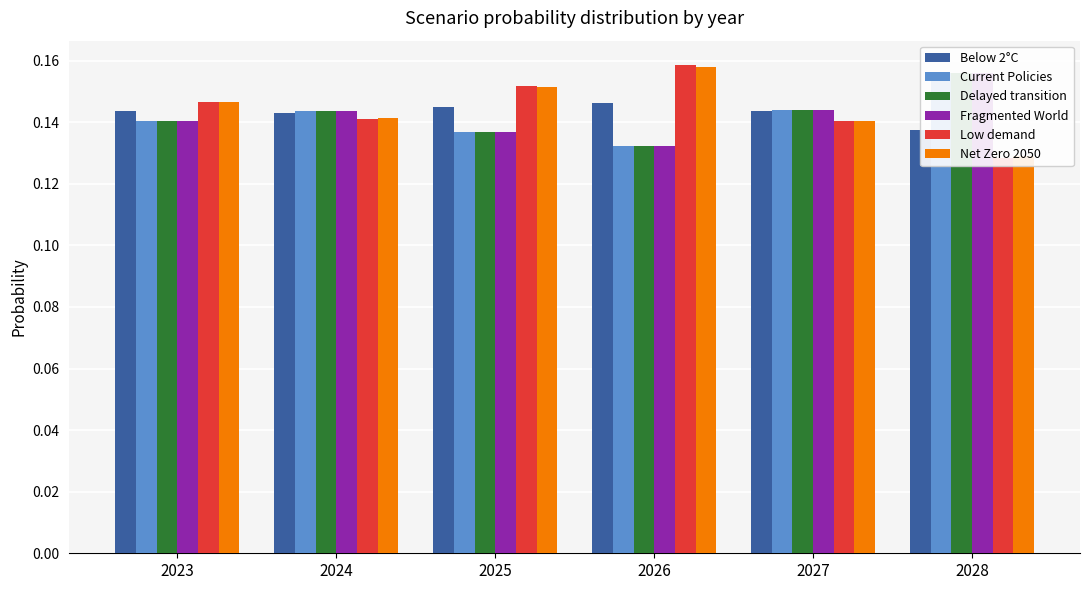

List the series in order of their peak value, highest first.

Low demand, Net Zero 2050, Current Policies, Delayed transition, Fragmented World, Below 2°C